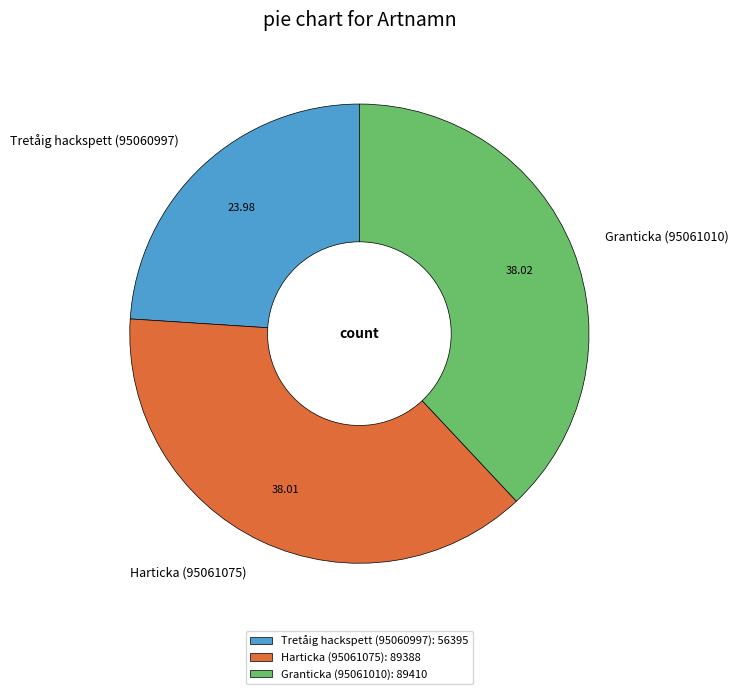

Does any single category account for the majority?

No